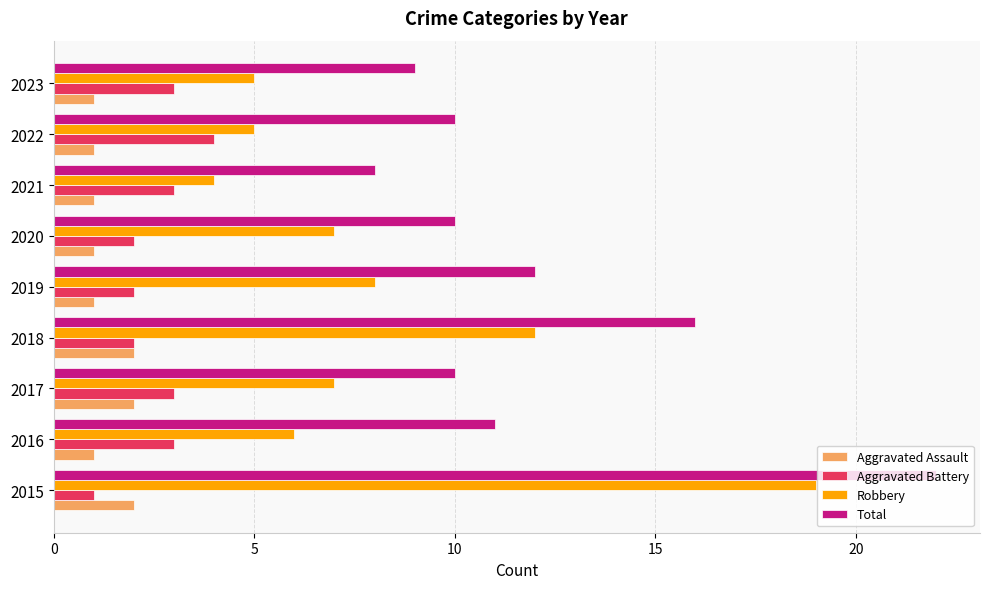

Which series has the largest range (max minus min)?

Robbery